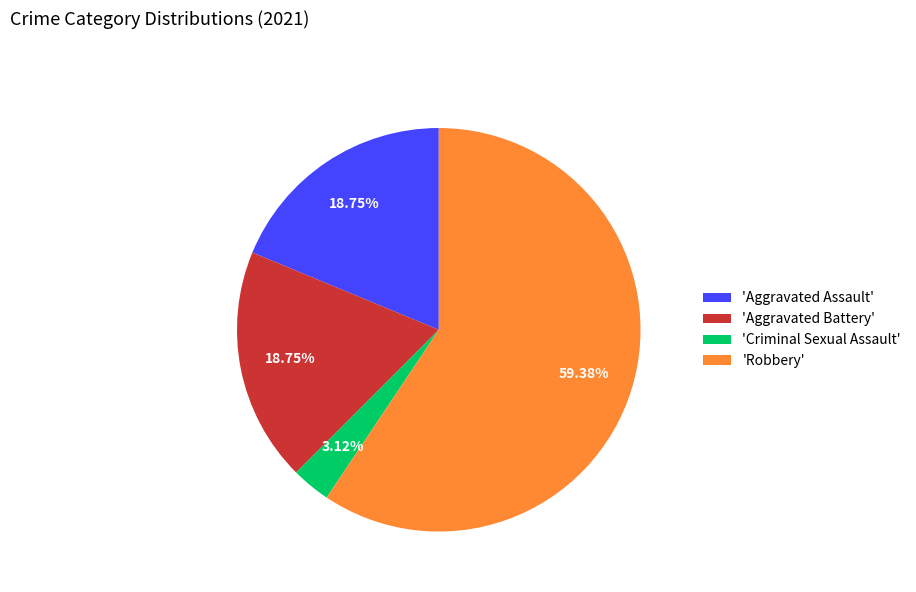

Which category has the smallest portion of the pie?

'Criminal Sexual Assault'